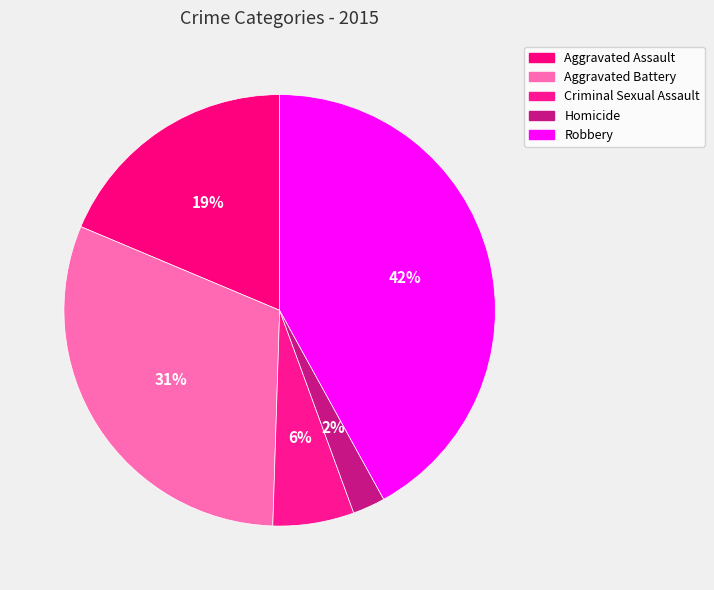

How many slices are in this pie chart?

5